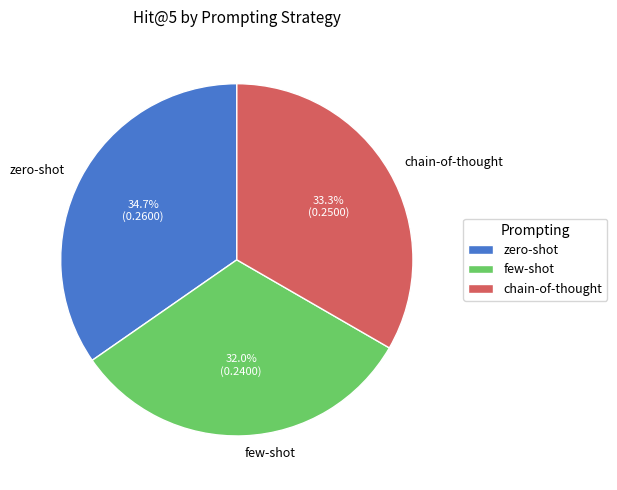

To the nearest percent, what is the average slice percentage?

33%